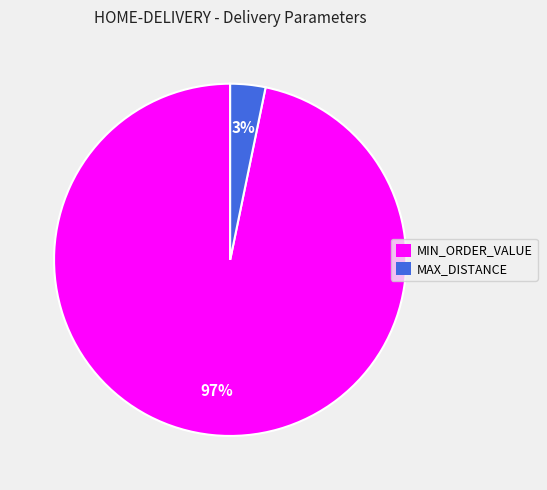

What percentage is the MIN_ORDER_VALUE slice, to the nearest percent?

97%